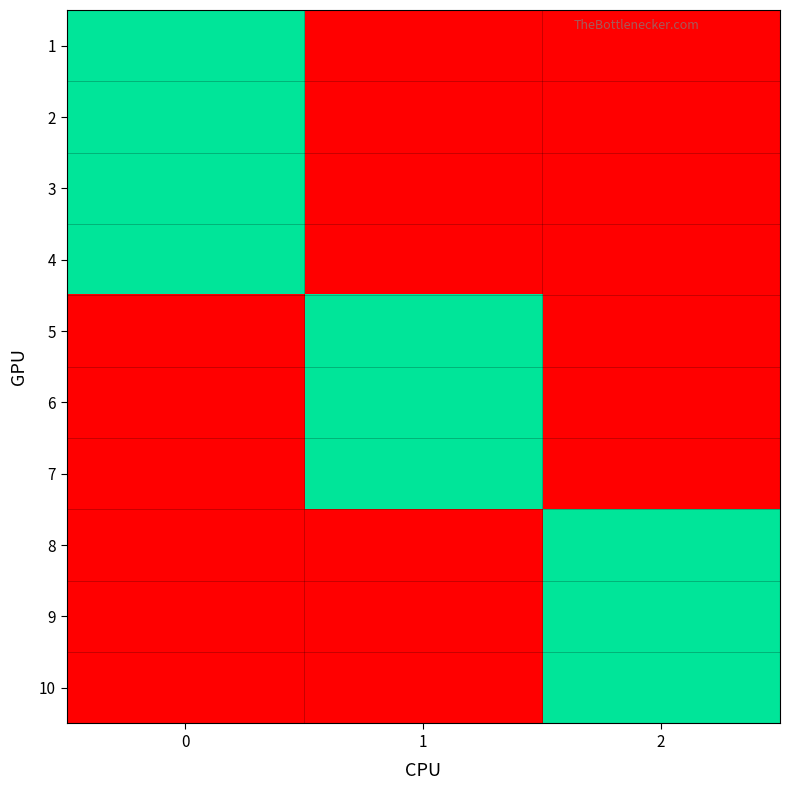

Reading left to right, what are all the values shown in this chart?

1: 0=1	1=0	2=0
2: 0=1	1=0	2=0
3: 0=1	1=0	2=0
4: 0=1	1=0	2=0
5: 0=0	1=1	2=0
6: 0=0	1=1	2=0
7: 0=0	1=1	2=0
8: 0=0	1=0	2=1
9: 0=0	1=0	2=1
10: 0=0	1=0	2=1